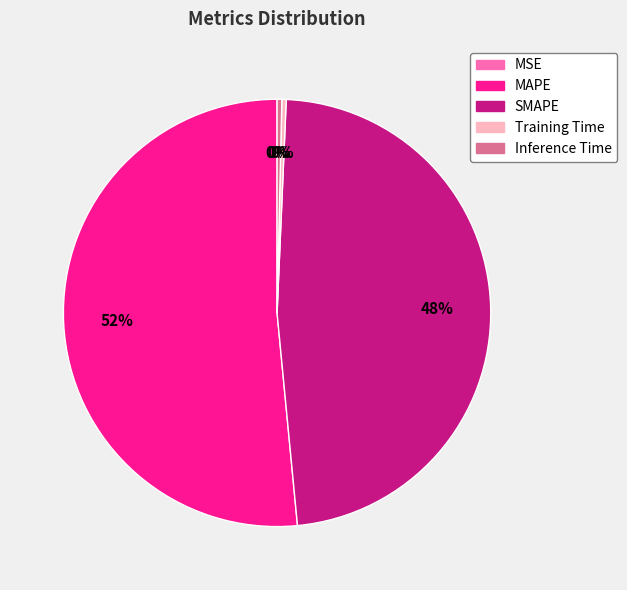

Which slice is the largest?

MAPE